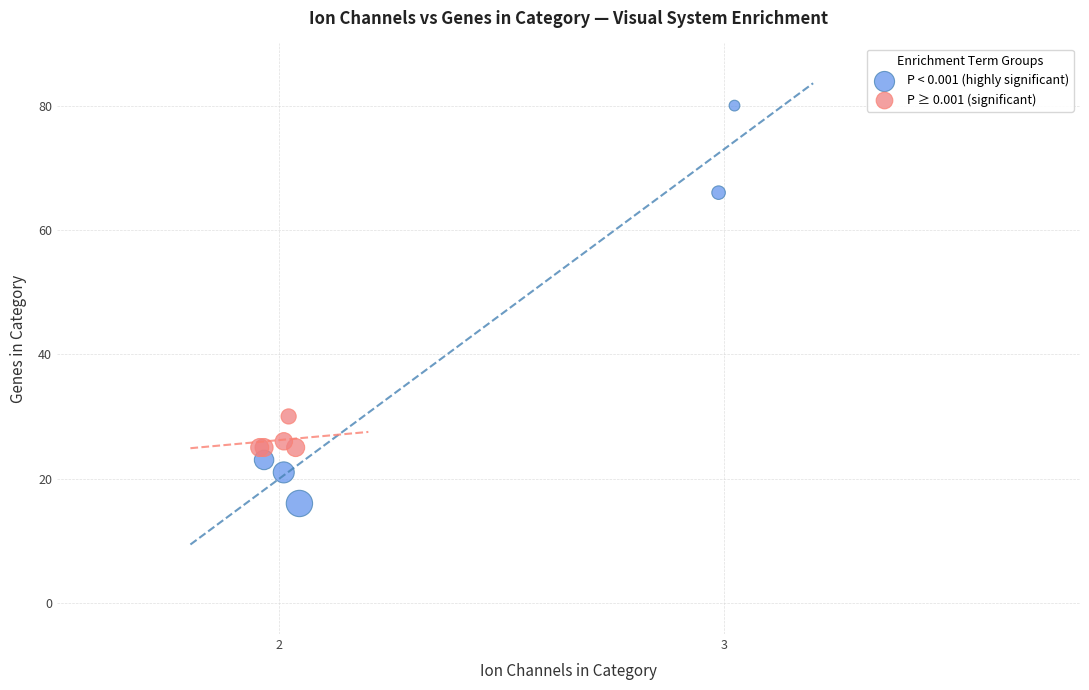

Which series contains the highest Y value?

P < 0.001 (highly significant)